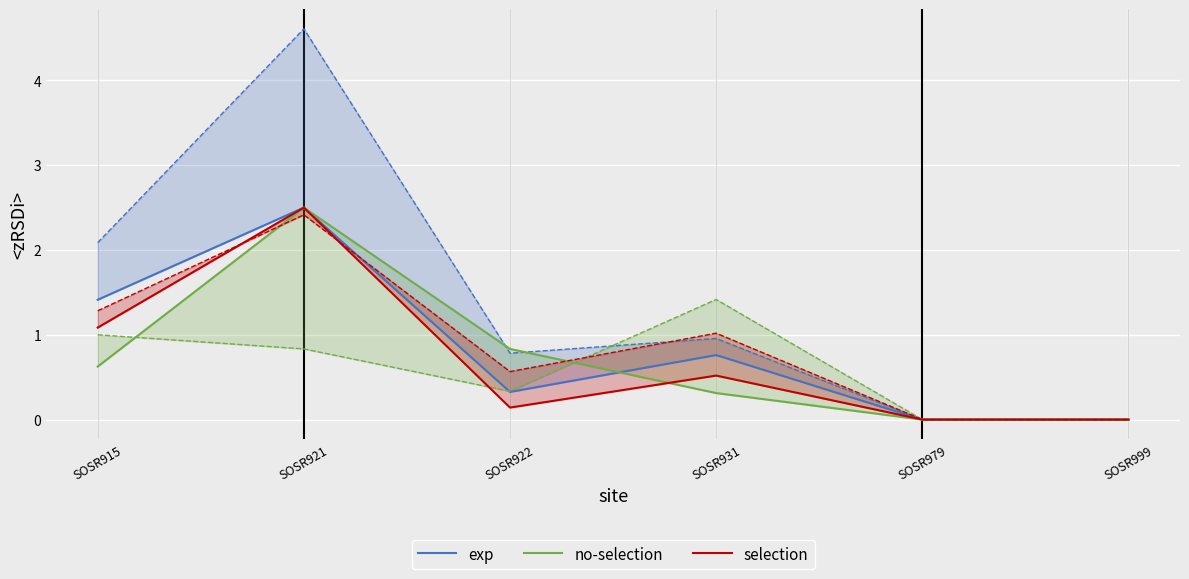

What is the difference between the exp values at SOSR979 and SOSR922?

0.3